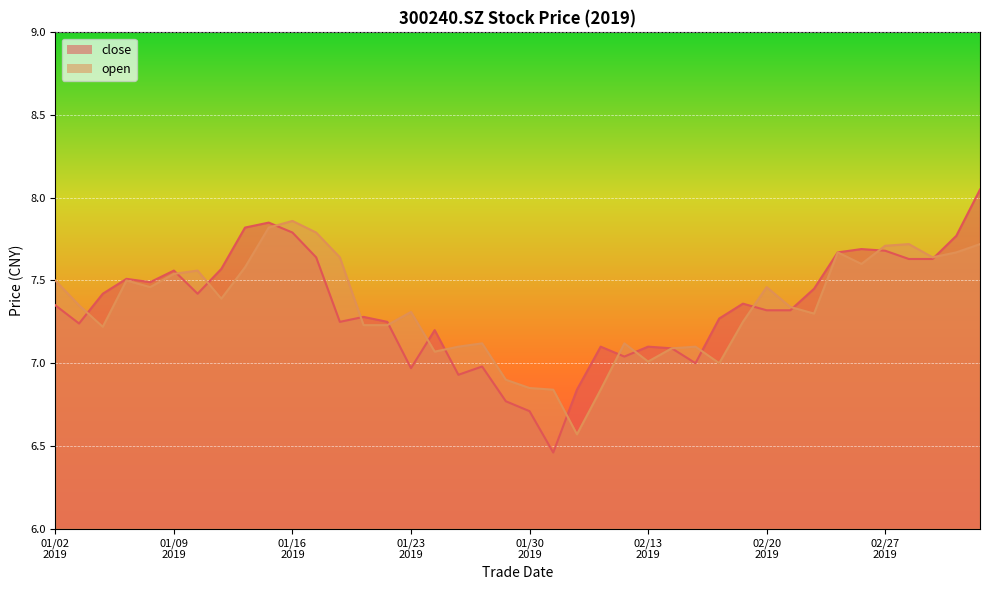

What is the sum of the open values at 20190129 and 20190305?

14.6